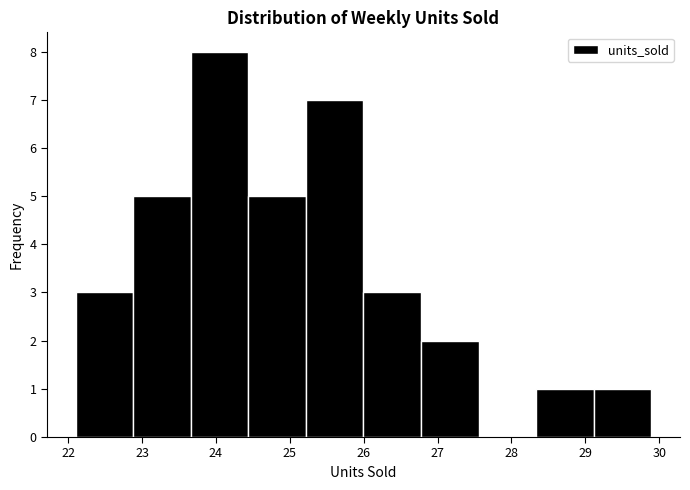

Reading left to right, list every bar in this chart as the range it spans on the x-axis followed by its height. Neither the bar edges nor the heights are printed on the chart, so give them approximately, as read against the axes.

22.1 to 22.9: 3
22.9 to 23.7: 5
23.7 to 24.4: 8
24.4 to 25.2: 5
25.2 to 26.0: 7
26.0 to 26.8: 3
26.8 to 27.6: 2
27.6 to 28.3: 0
28.3 to 29.1: 1
29.1 to 29.9: 1